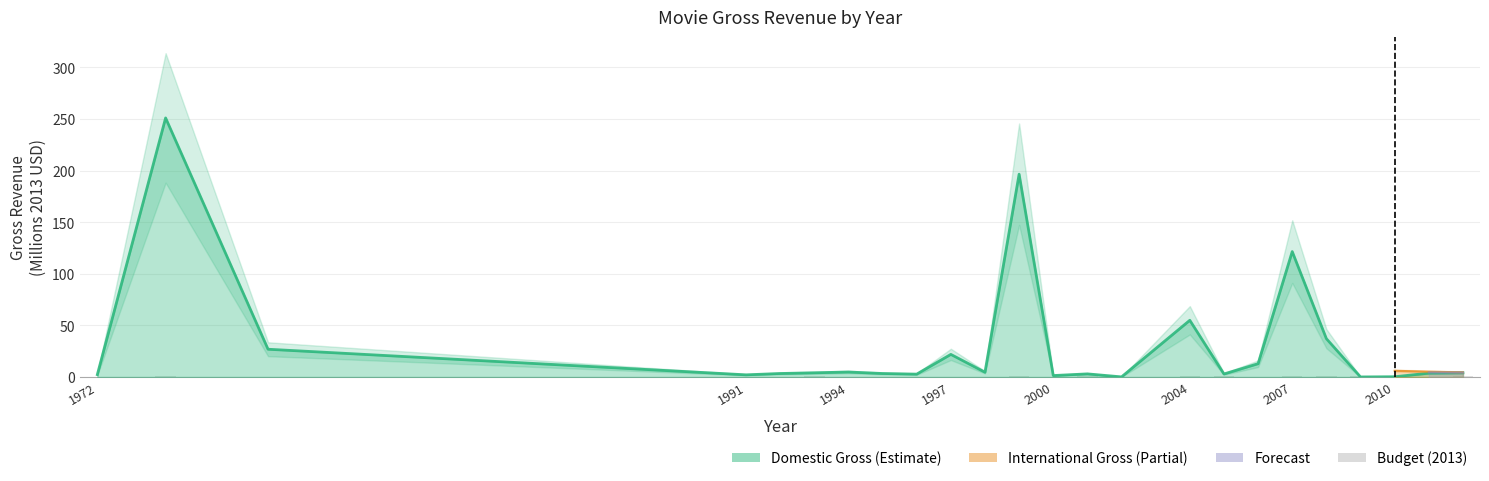

Reading left to right, transcribe all the data shown in this chart.

Domestic Gross (2013): 2.3	251.0	26.9	2.1	3.4	4.1	4.8	3.4	2.8	21.9	4.6	196.5	1.4	3.0	0.1	55.0	2.9	12.9	121.5	37.1	0.1	0.3	3.7	4.1
Budget (2013): 0.1	0.7	0.4	0.0	0.0	0.5	0.0	0.4	0.4	0.4	0.1	0.8	0.3	0.9	0.0	0.5	0.5	0.5	0.5	0.5	0.9	0.5	0.3	0.8